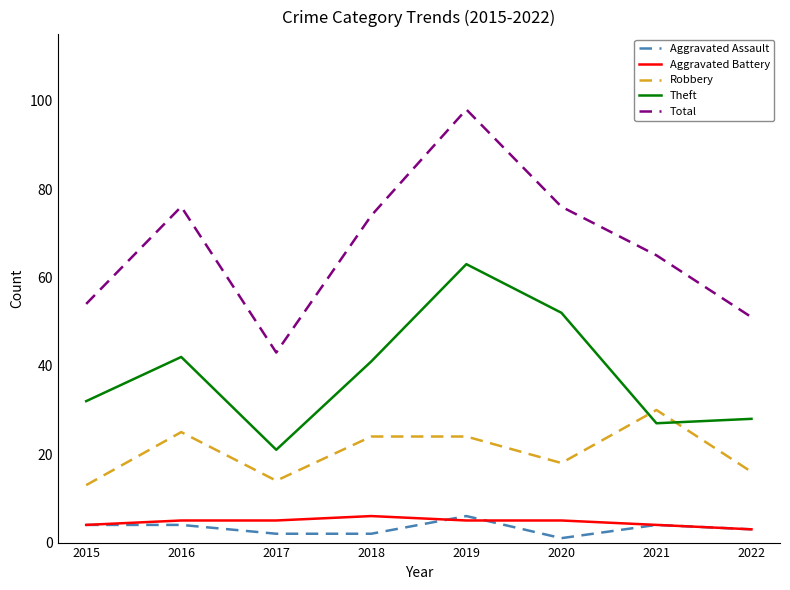

At how many categories does at least one series exceed 85?

1